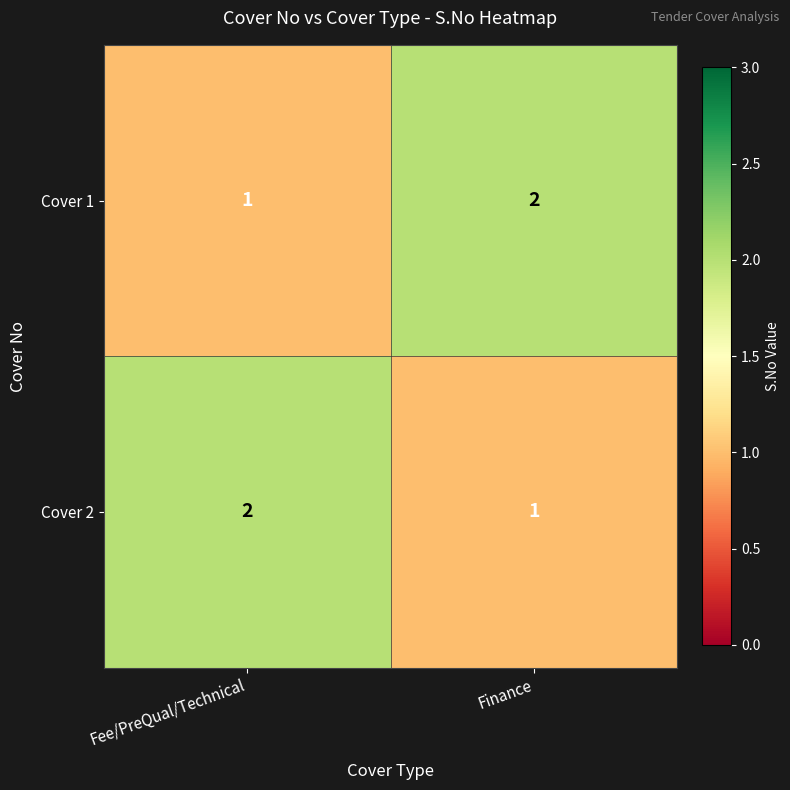

The Cover 1 series shows 2 at Finance. True or false?

True